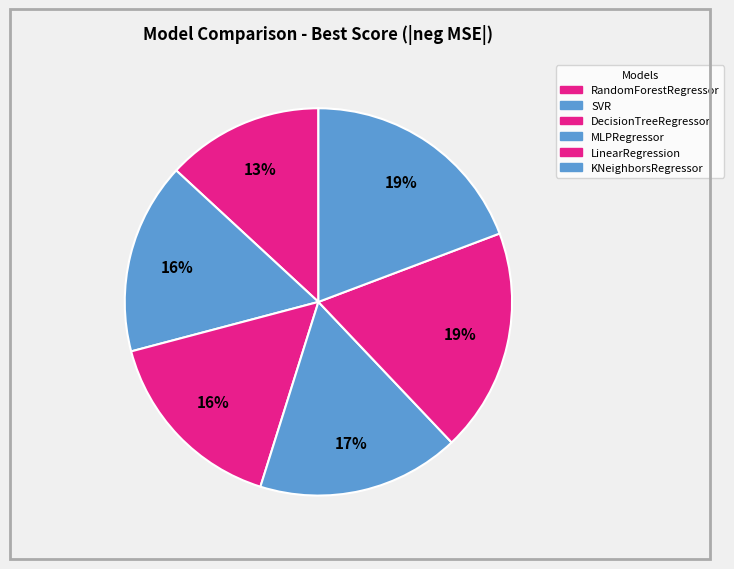

What is the largest slice in the pie chart?

KNeighborsRegressor